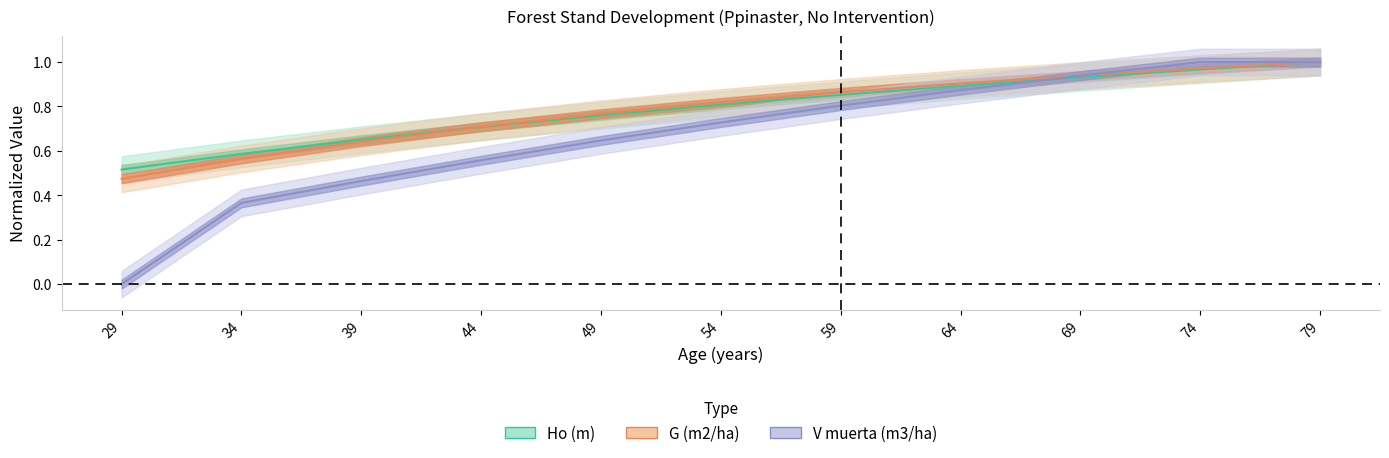

Does the chart display data point markers on the line(s)?

No